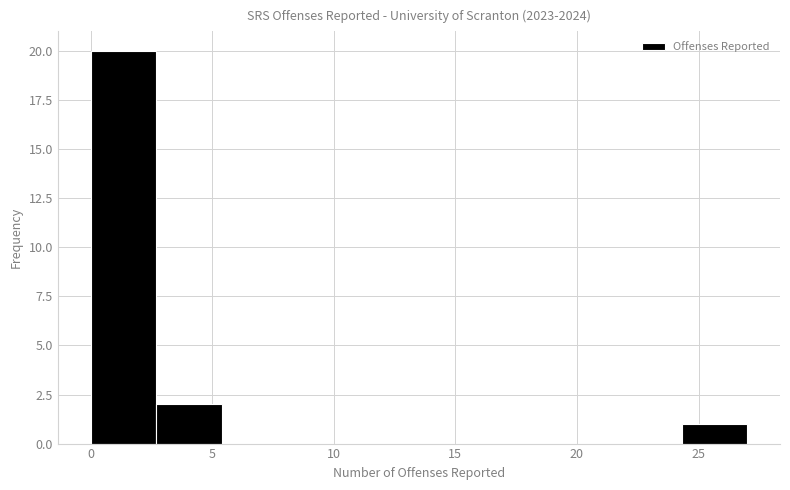

Over which range of the x-axis is the bar tallest?

0.0 to 2.7